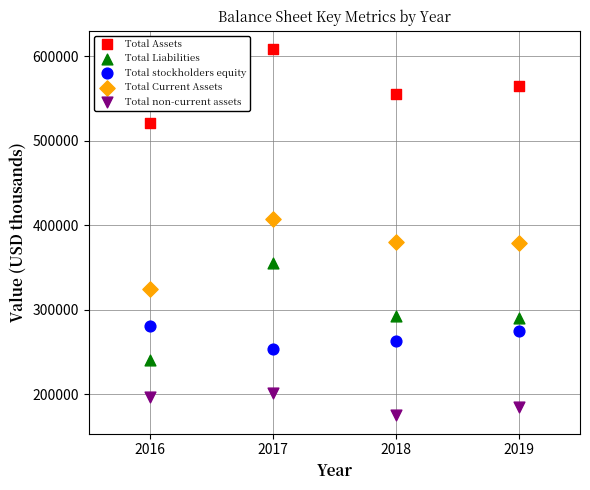

Across all data points, what is the range of X values (max minus min)?

3